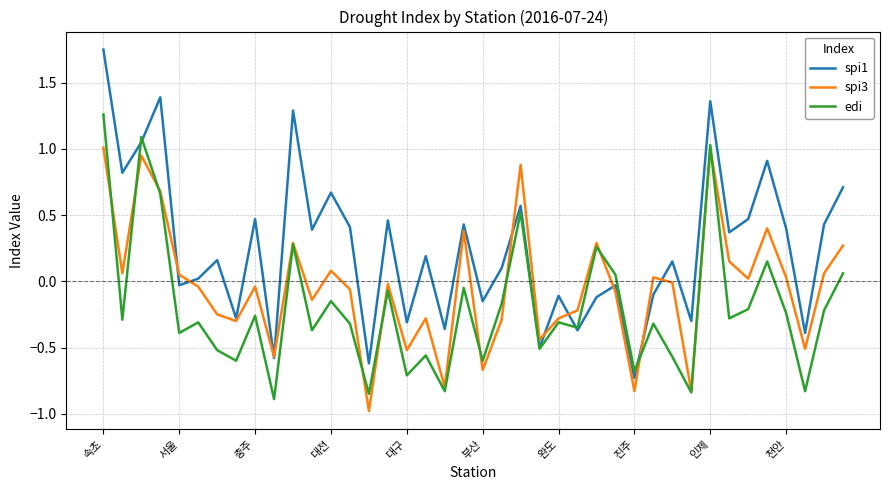

List the series in order of their overall mean, lowest first.

edi, spi3, spi1